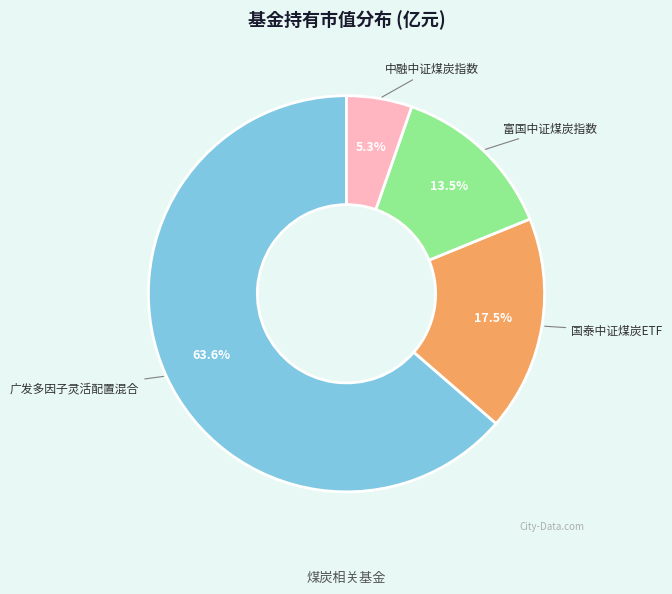

Is there any slice that represents more than half of the pie?

Yes